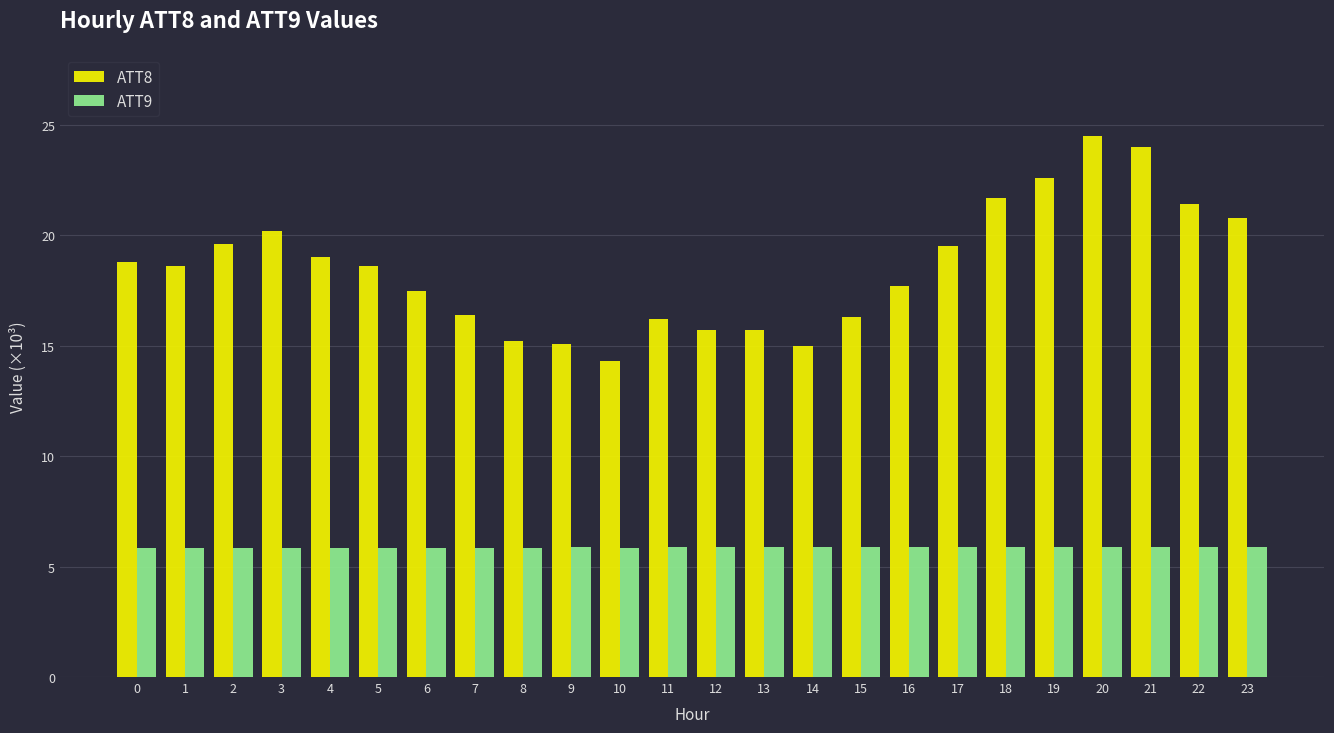

What is the sum of all ATT9 values?

140.8